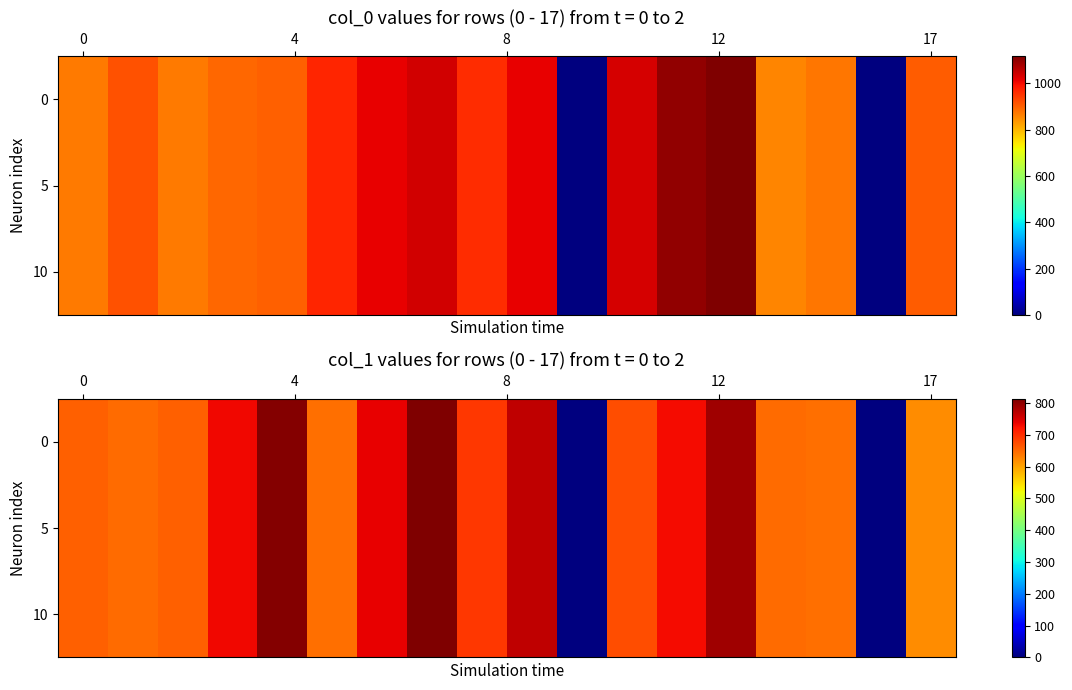

Which has a higher value, 6 or 14?

6